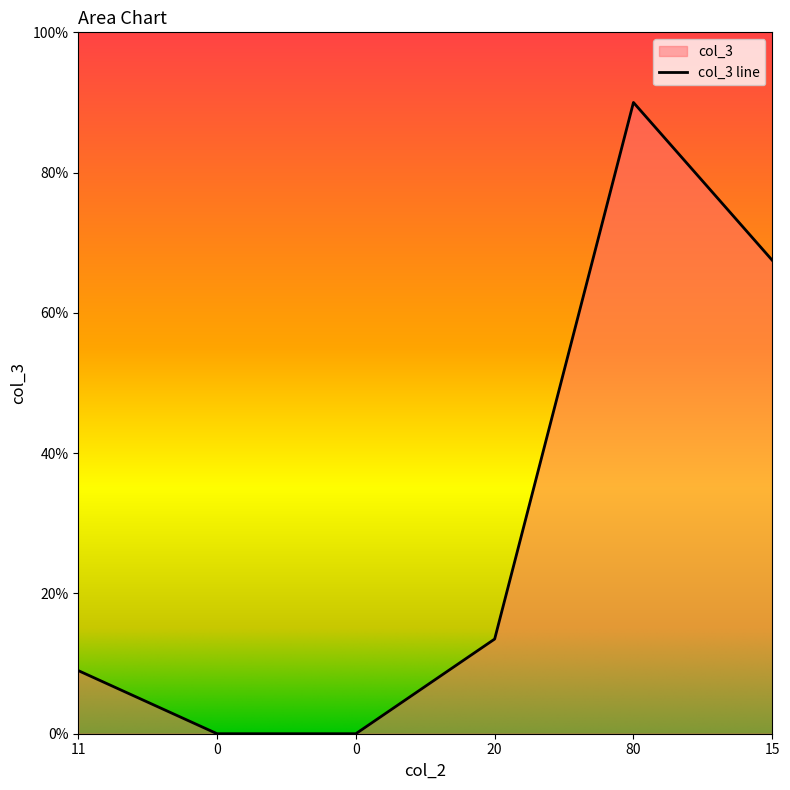

Rank the categories by value from highest to lowest.

80, 15, 20, 11, 0, 0